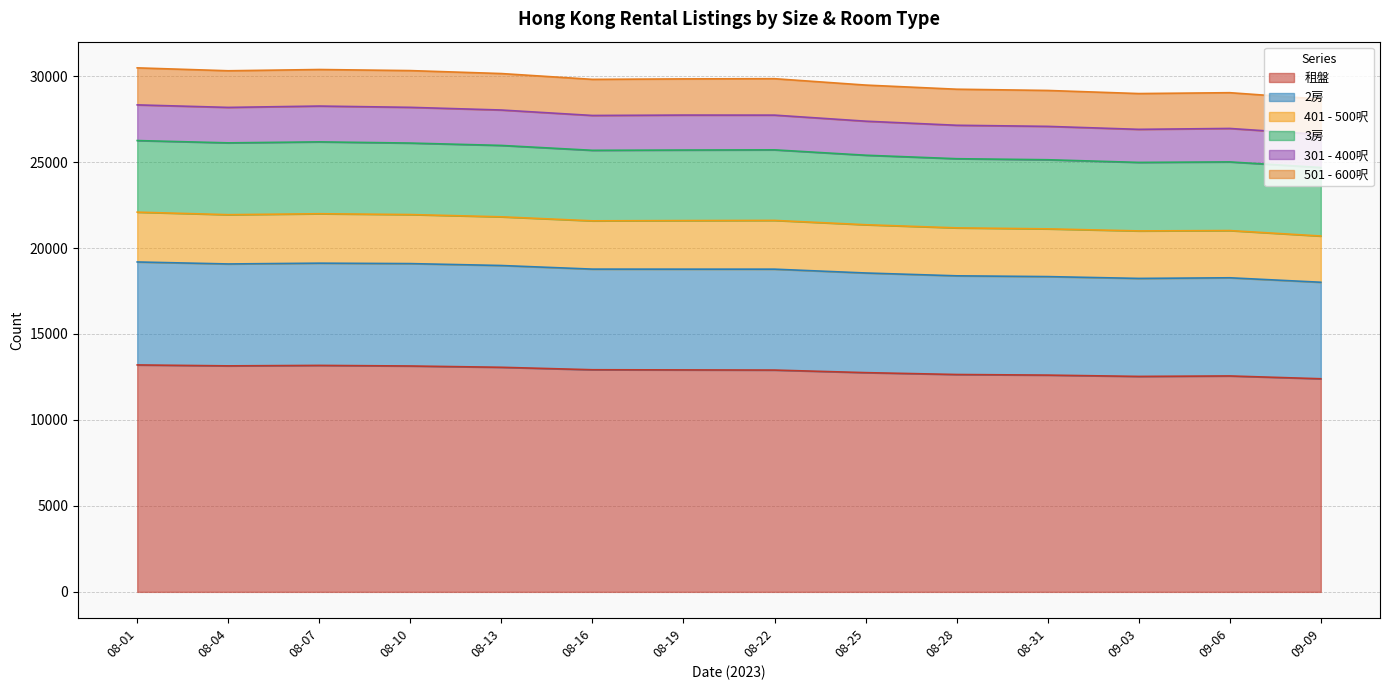

What is the maximum value for 租盤?

13200